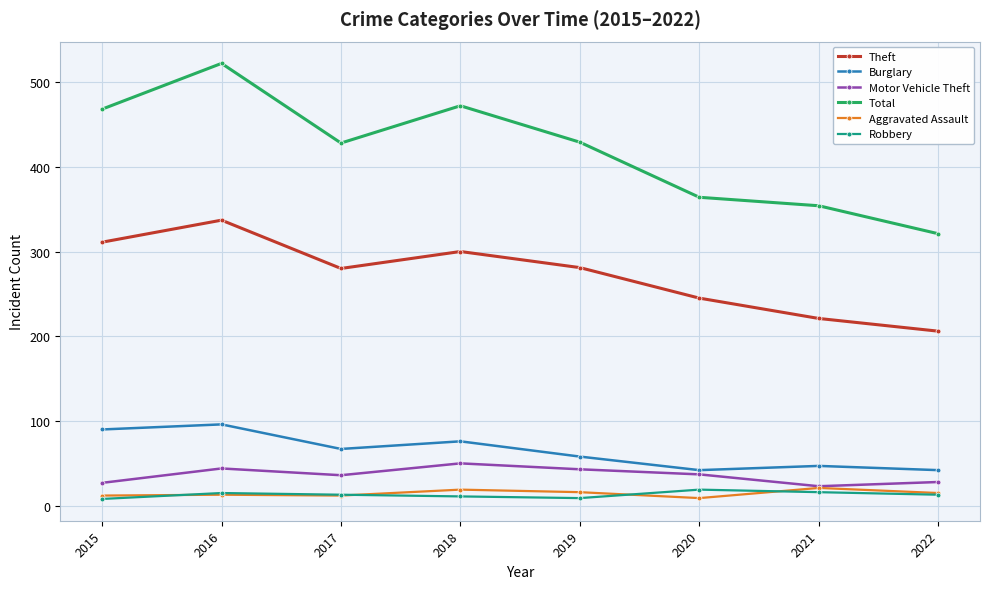

At which label does Burglary first exceed 67?

2015